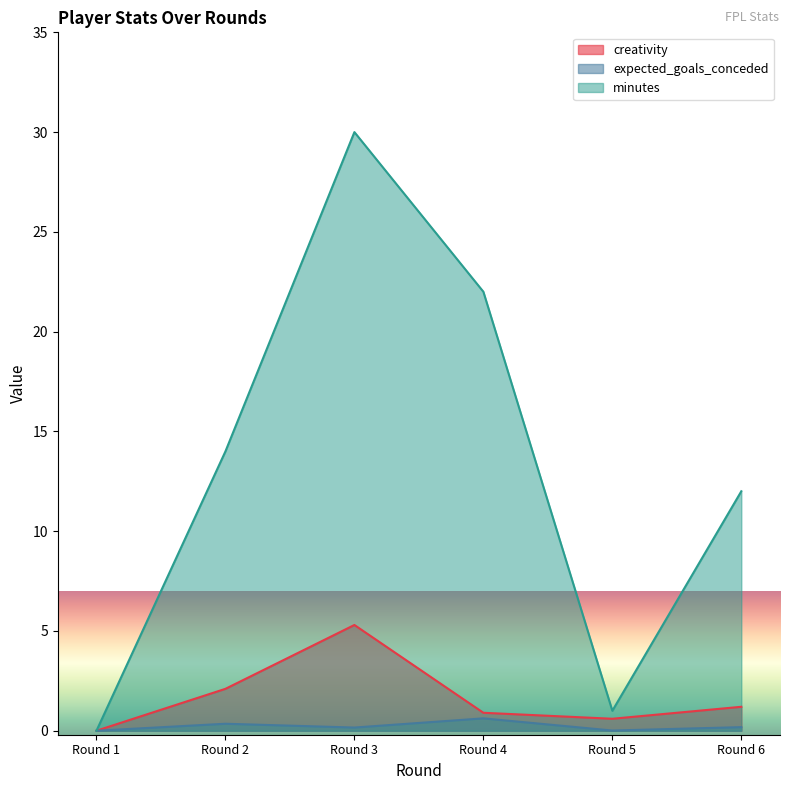

What is the value of the expected_goals_conceded point at the 2nd from the left?

0.3